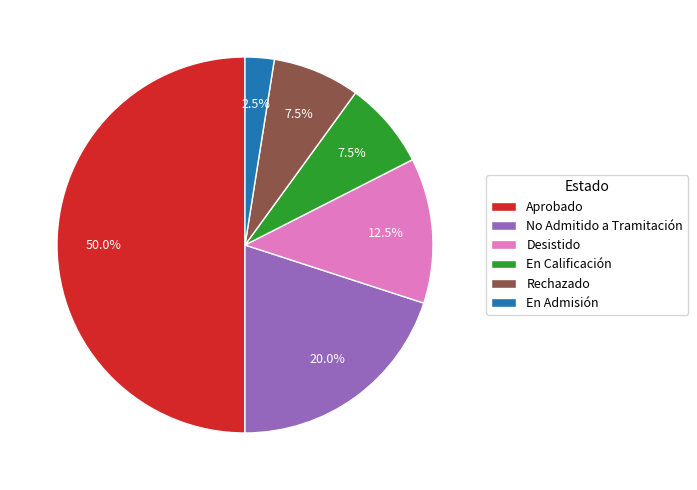

How many slices are in this pie chart?

6